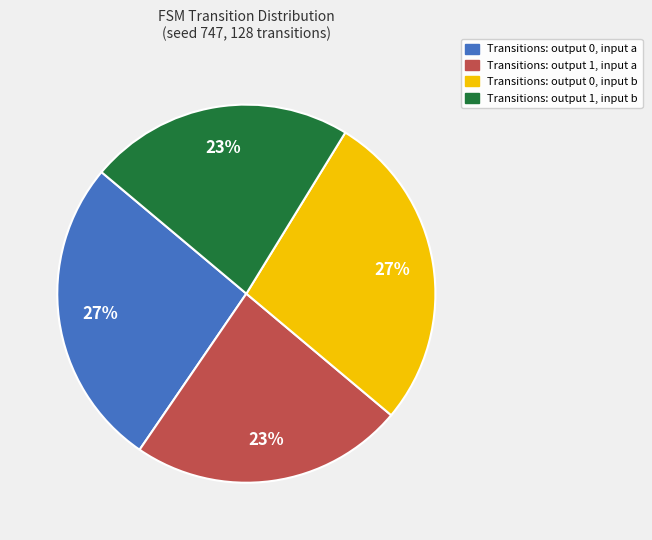

Which has a higher value, Transitions: output 1, input a or Transitions: output 0, input b?

Transitions: output 0, input b